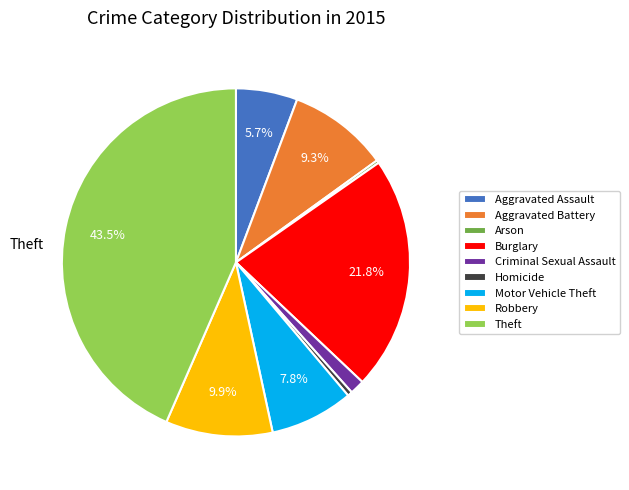

To the nearest percent, what is the difference between the Theft and Motor Vehicle Theft slice percentages?

36%